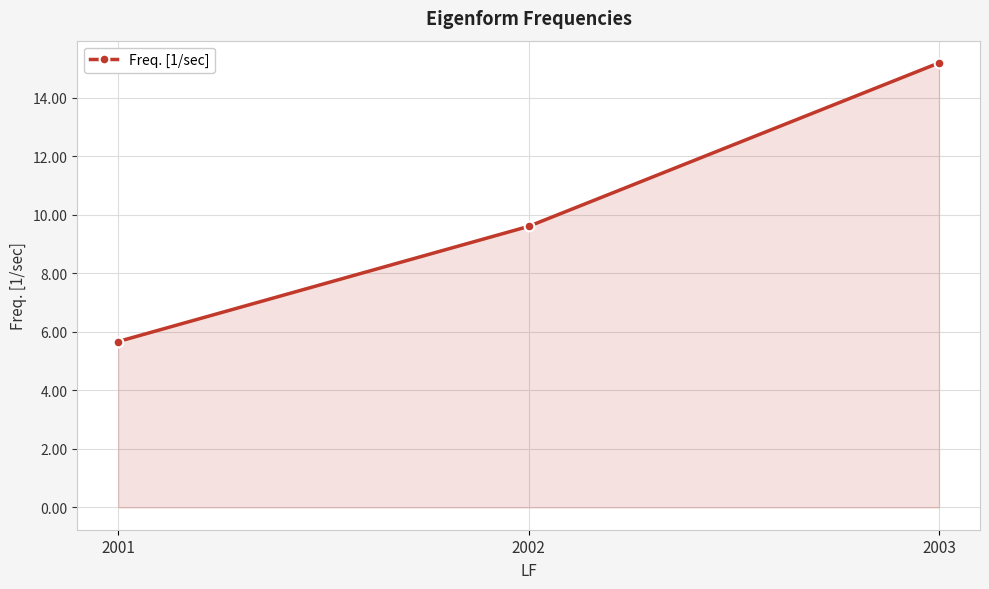

At which category does the chart reach its minimum across all series?

2001